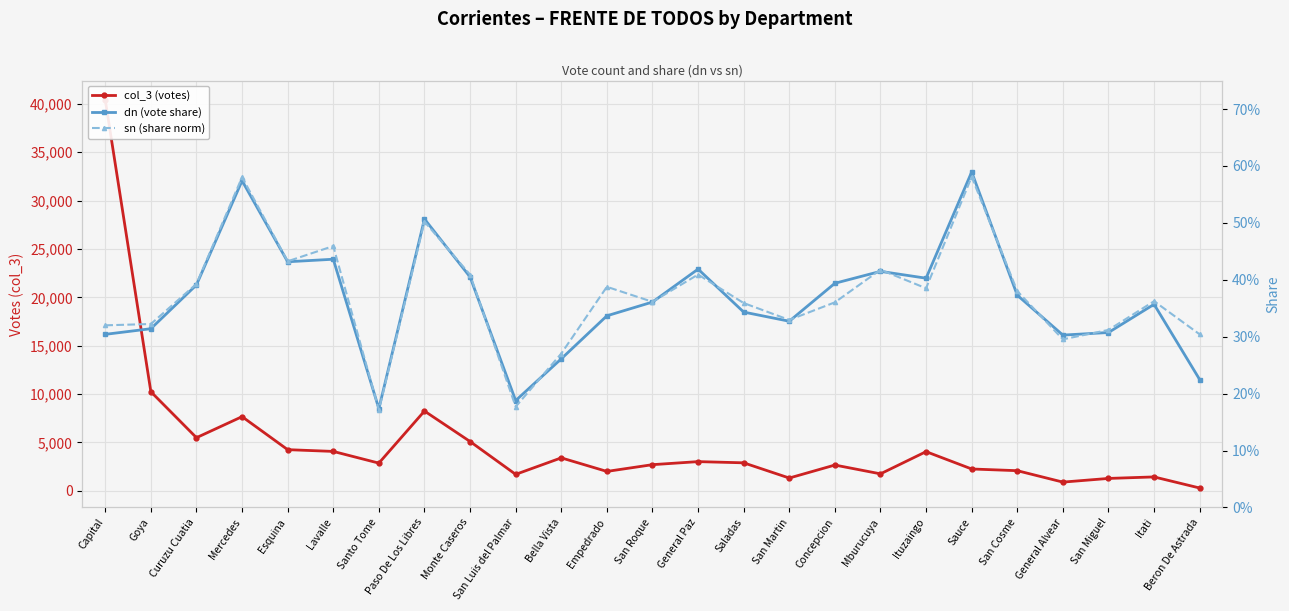

Reading left to right, transcribe all the data shown in this chart.

col_3 (votes): Capital=40411.0	Goya=10240.0	Curuzu Cuatia=5488.0	Mercedes=7663.0	Esquina=4250.0	Lavalle=4068.0	Santo Tome=2858.0	Paso De Los Libres=8243.0	Monte Caseros=5093.0	San Luis del Palmar=1694.0	Bella Vista=3402.0	Empedrado=2000.0	San Roque=2698.0	General Paz=3013.0	Saladas=2889.0	San Martin=1316.0	Concepcion=2659.0	Mburucuya=1749.0	Ituzaingo=4045.0	Sauce=2252.0	San Cosme=2076.0	General Alvear=895.0	San Miguel=1275.0	Itati=1431.0	Beron De Astrada=284.0
dn (vote share): Capital=0.3	Goya=0.3	Curuzu Cuatia=0.4	Mercedes=0.6	Esquina=0.4	Lavalle=0.4	Santo Tome=0.2	Paso De Los Libres=0.5	Monte Caseros=0.4	San Luis del Palmar=0.2	Bella Vista=0.3	Empedrado=0.3	San Roque=0.4	General Paz=0.4	Saladas=0.3	San Martin=0.3	Concepcion=0.4	Mburucuya=0.4	Ituzaingo=0.4	Sauce=0.6	San Cosme=0.4	General Alvear=0.3	San Miguel=0.3	Itati=0.4	Beron De Astrada=0.2
sn (share norm): Capital=0.3	Goya=0.3	Curuzu Cuatia=0.4	Mercedes=0.6	Esquina=0.4	Lavalle=0.5	Santo Tome=0.2	Paso De Los Libres=0.5	Monte Caseros=0.4	San Luis del Palmar=0.2	Bella Vista=0.3	Empedrado=0.4	San Roque=0.4	General Paz=0.4	Saladas=0.4	San Martin=0.3	Concepcion=0.4	Mburucuya=0.4	Ituzaingo=0.4	Sauce=0.6	San Cosme=0.4	General Alvear=0.3	San Miguel=0.3	Itati=0.4	Beron De Astrada=0.3